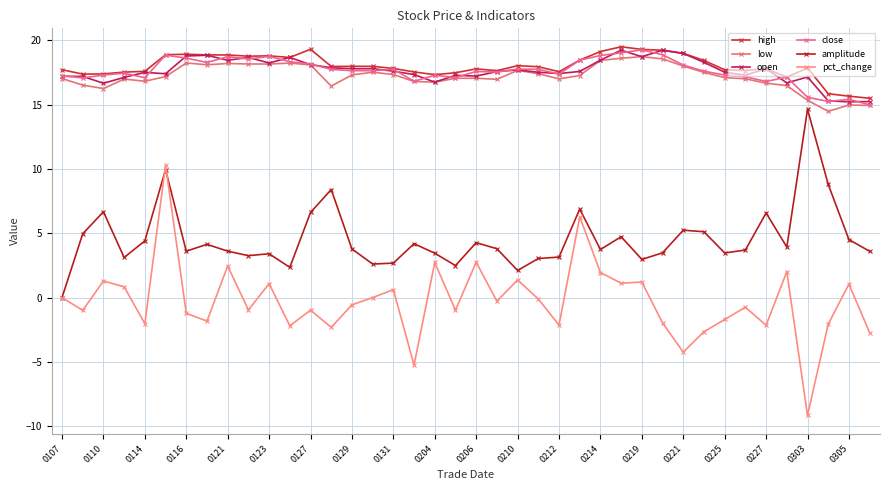

True or false: open has more than 0 interior local peaks.

True